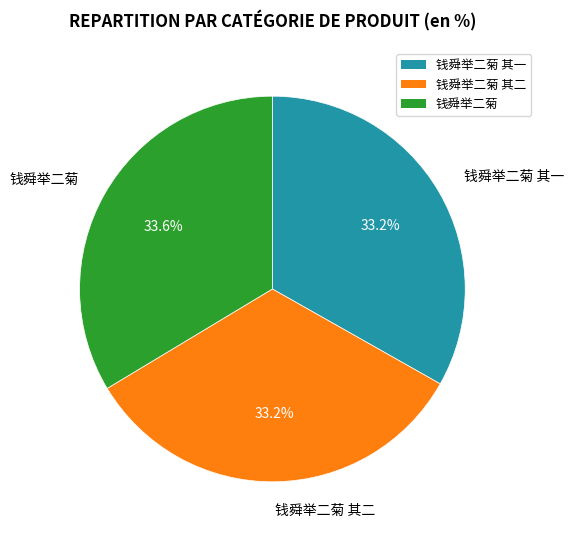

Count the number of slices in the pie.

3